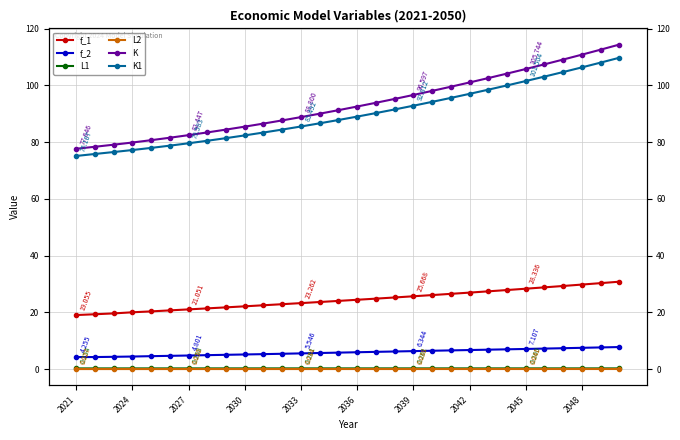

Which series has the widest spread of values?

K